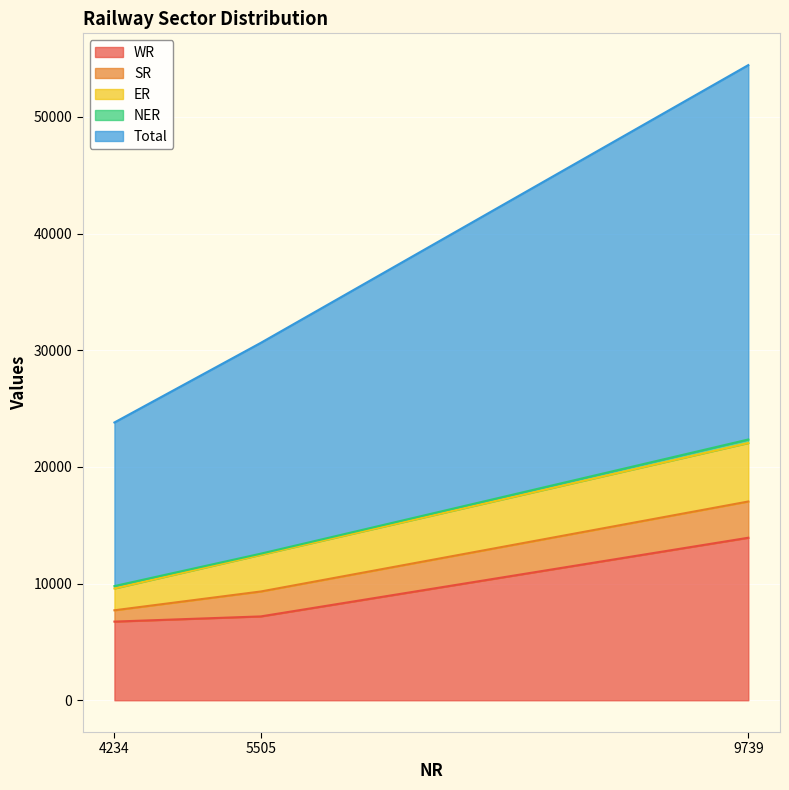

What is the difference between the maximum and minimum values in the WR series?

7186